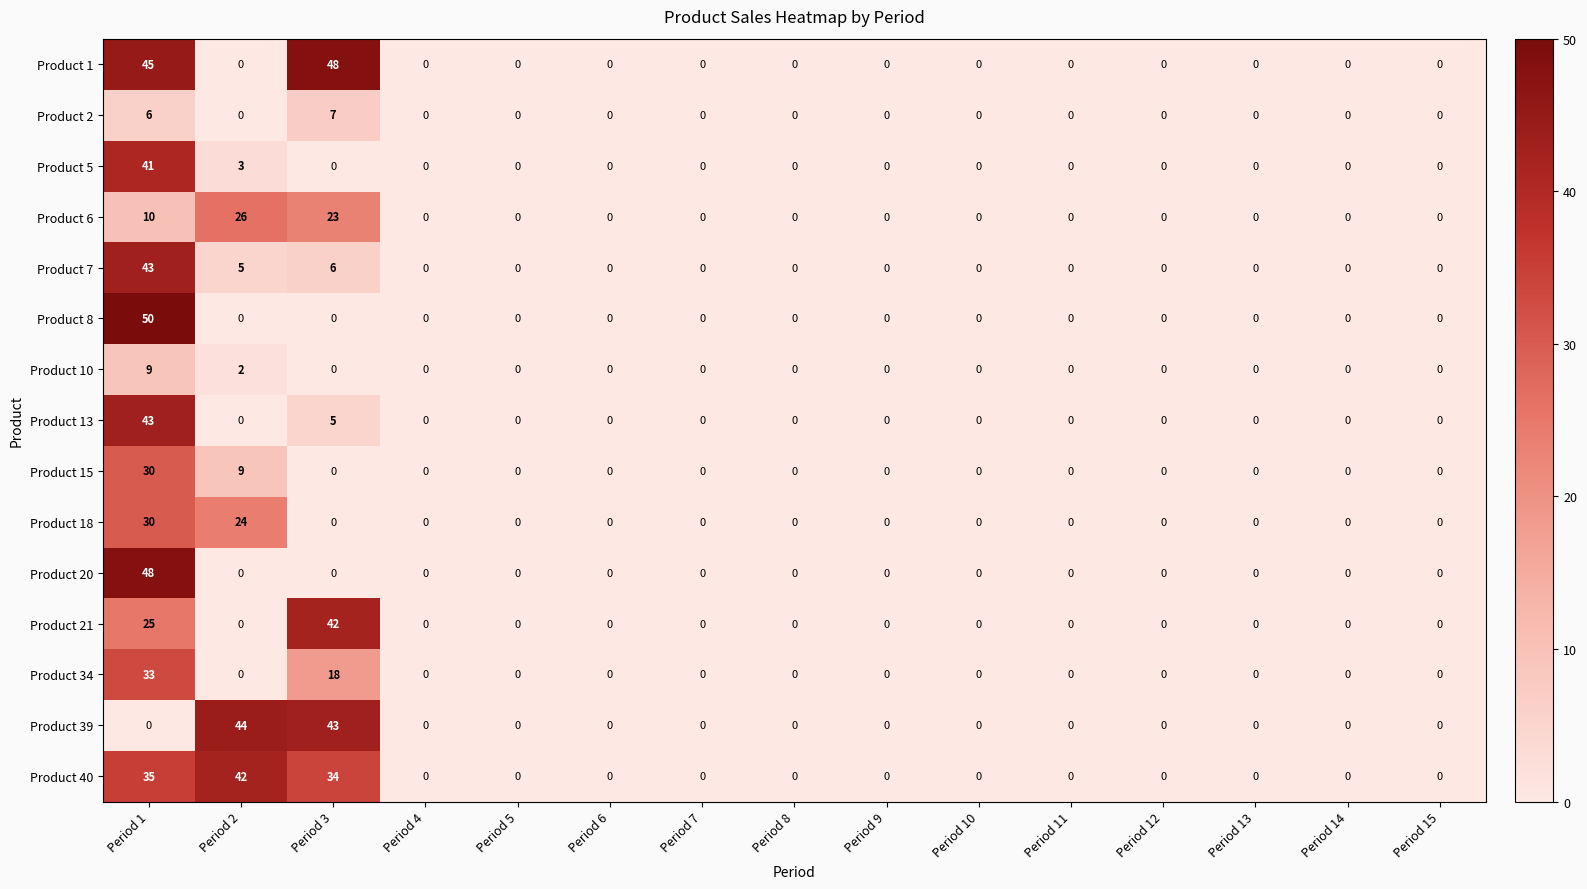

Which series has the widest spread of values?

Product 8